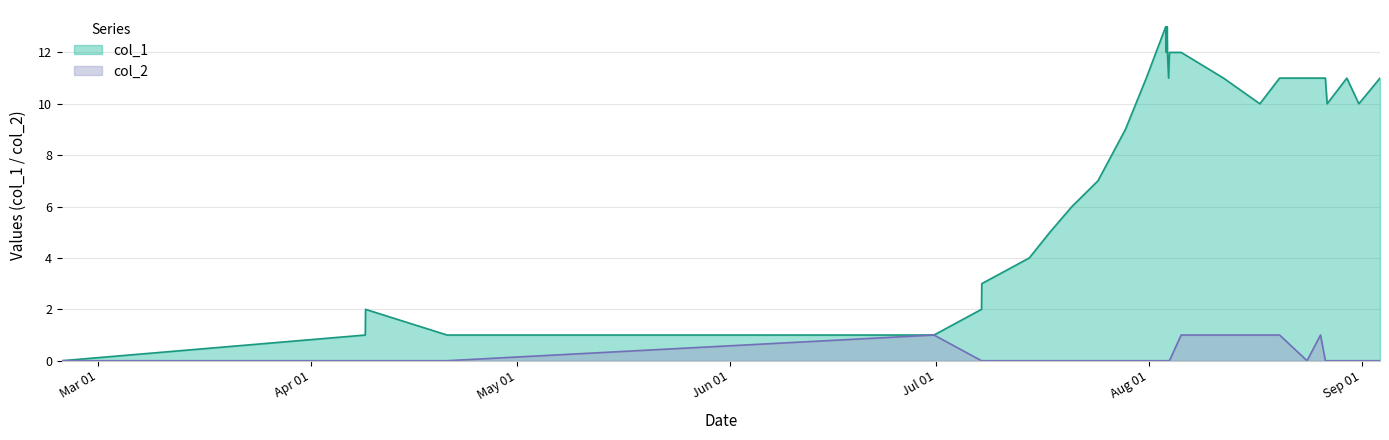

How many data points does each series have?

30